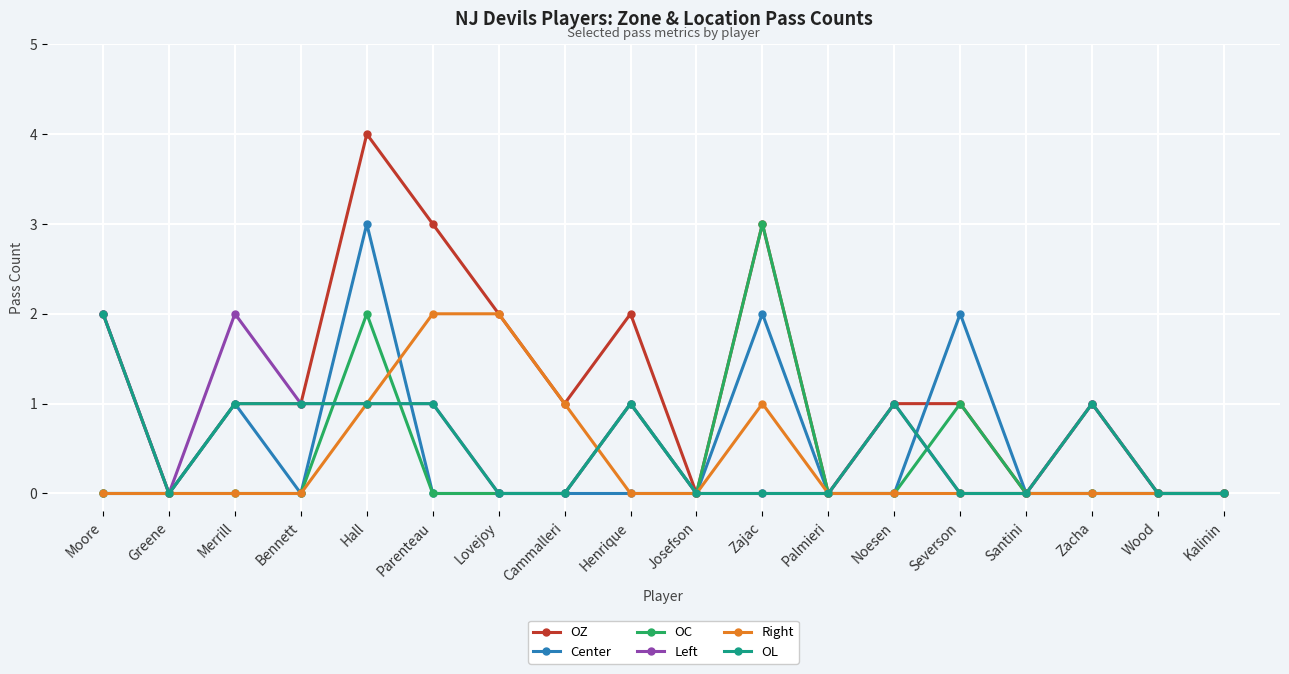

What is the label of the 14th point from the left?

Severson